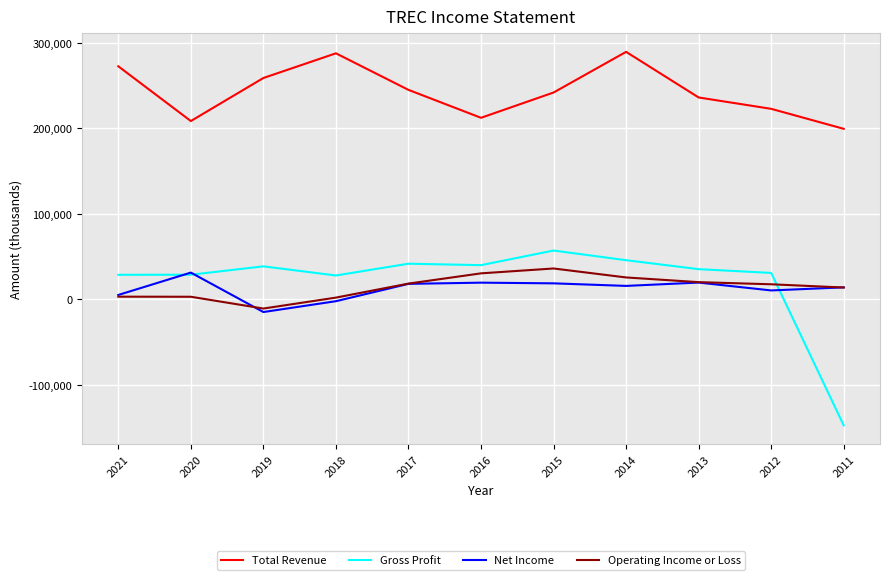

After their last crossing, which series has the higher values: Gross Profit or Operating Income or Loss?

Operating Income or Loss